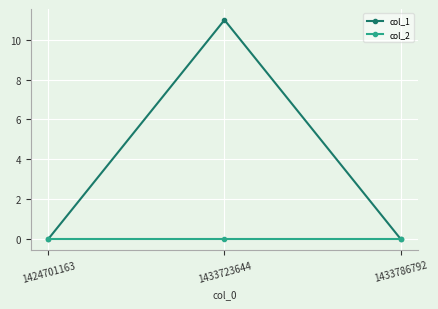

The col_1 series shows 0 at 1433786792. True or false?

True